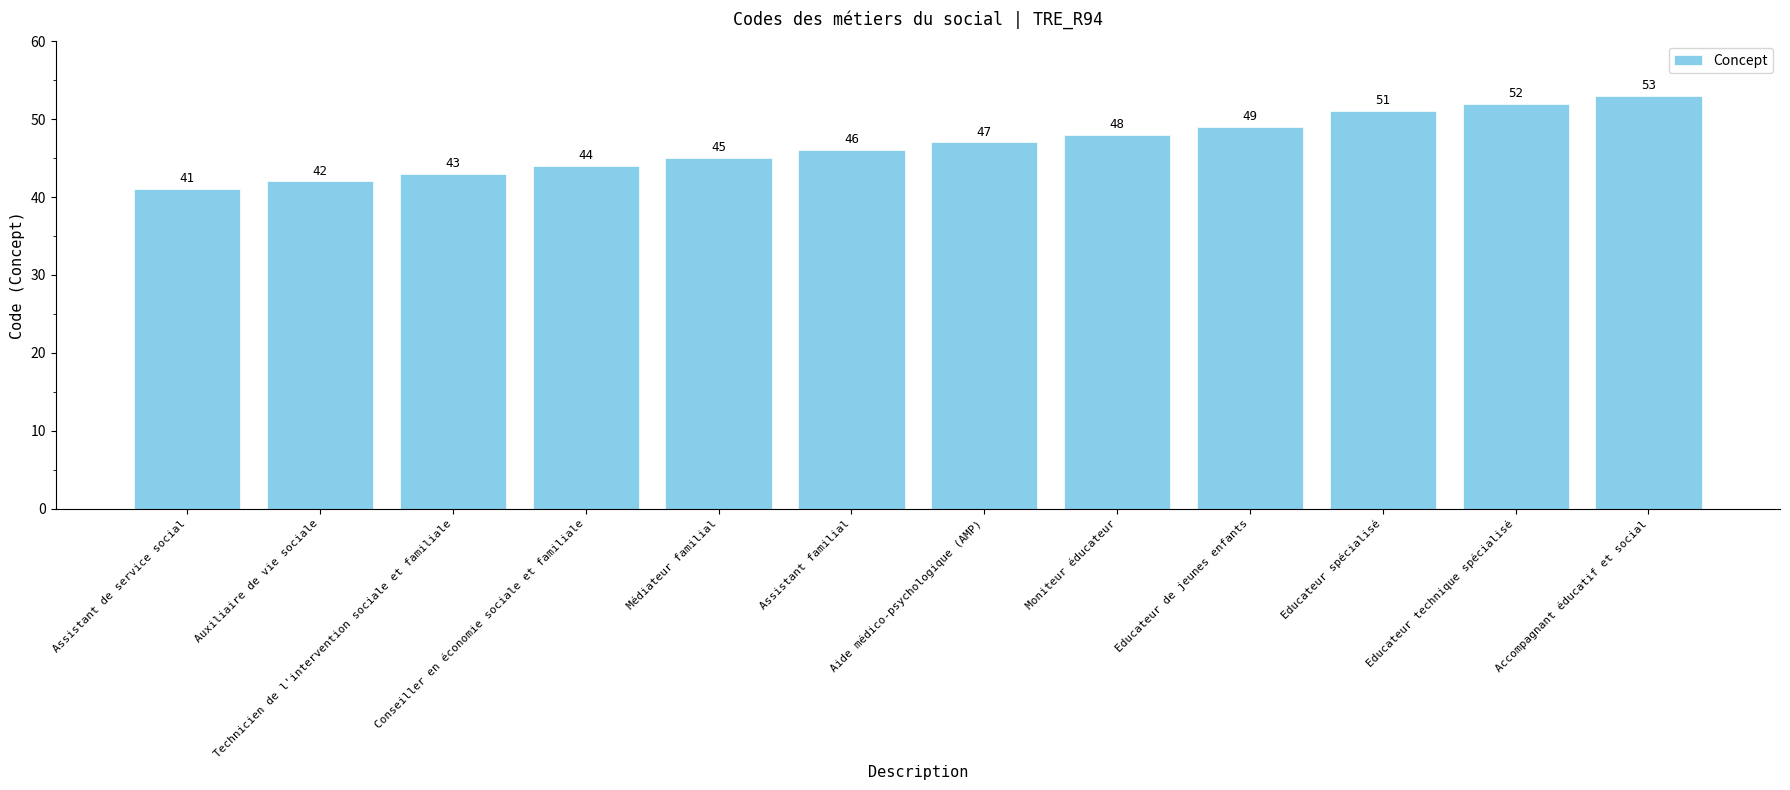

Where is the data nearest to the value 47?

Aide médico-psychologique (AMP)